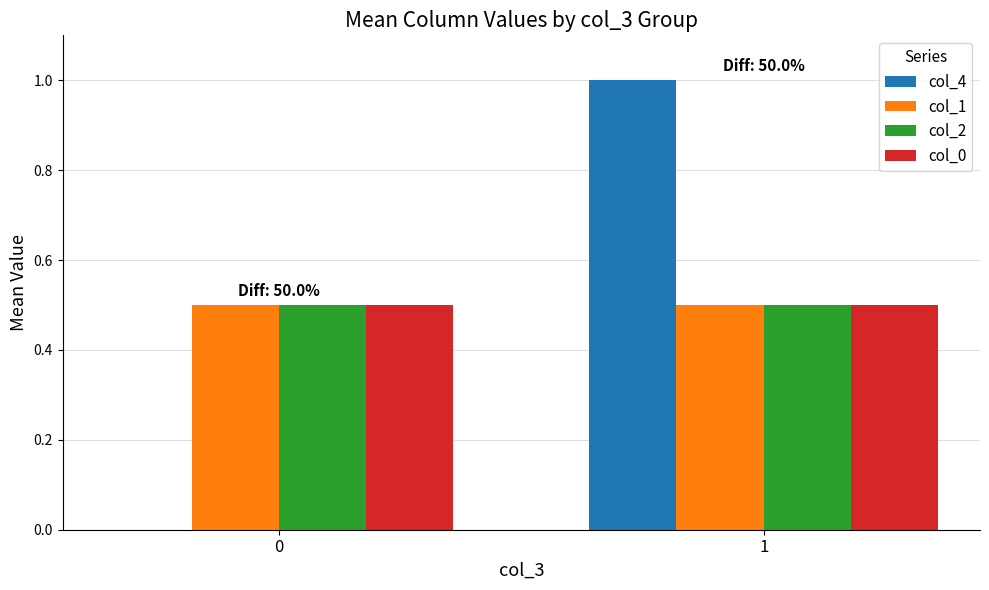

What is the greatest value displayed?

1.0